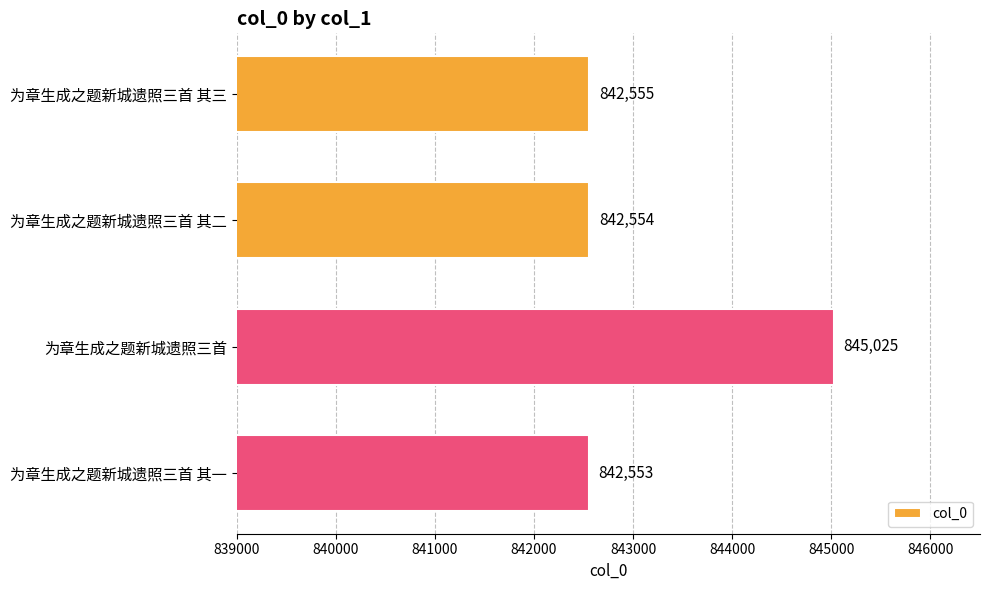

What is the minimum value shown in the chart?

842553